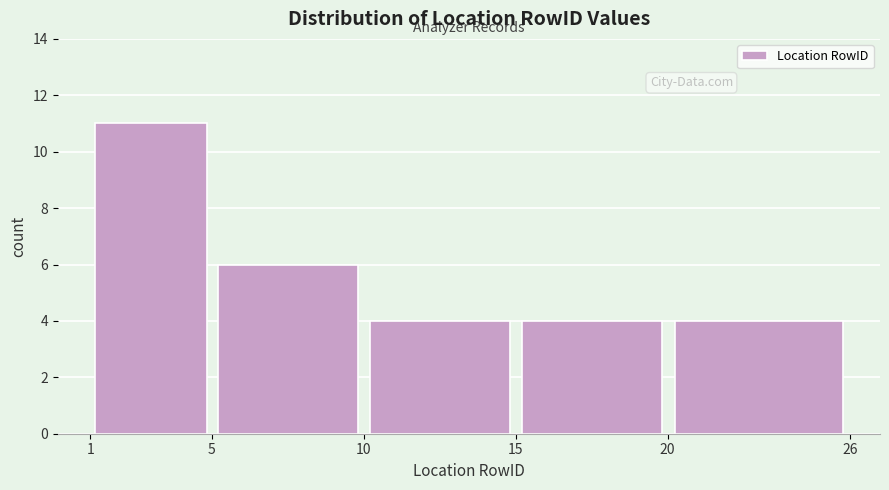

Reading left to right, list every bar in this chart as the range it spans on the x-axis followed by its height. The values are not printed on the chart, so give them approximately, as read against the axis.

1 to 5: 11
5 to 10: 6
10 to 15: 4
15 to 20: 4
20 to 26: 4